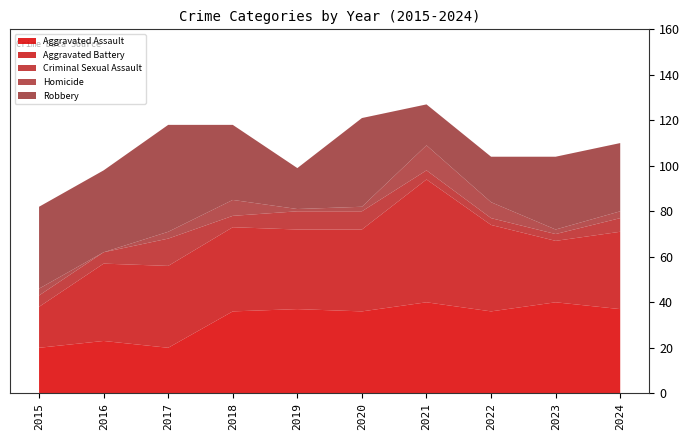

Reading left to right, extract all data points from this chart.

Aggravated Assault: 20	23	20	36	37	36	40	36	40	37
Aggravated Battery: 18	34	36	37	35	36	54	38	27	34
Criminal Sexual Assault: 5	5	12	5	8	8	4	3	3	6
Homicide: 3	0	3	7	1	2	11	7	2	3
Robbery: 36	36	47	33	18	39	18	20	32	30